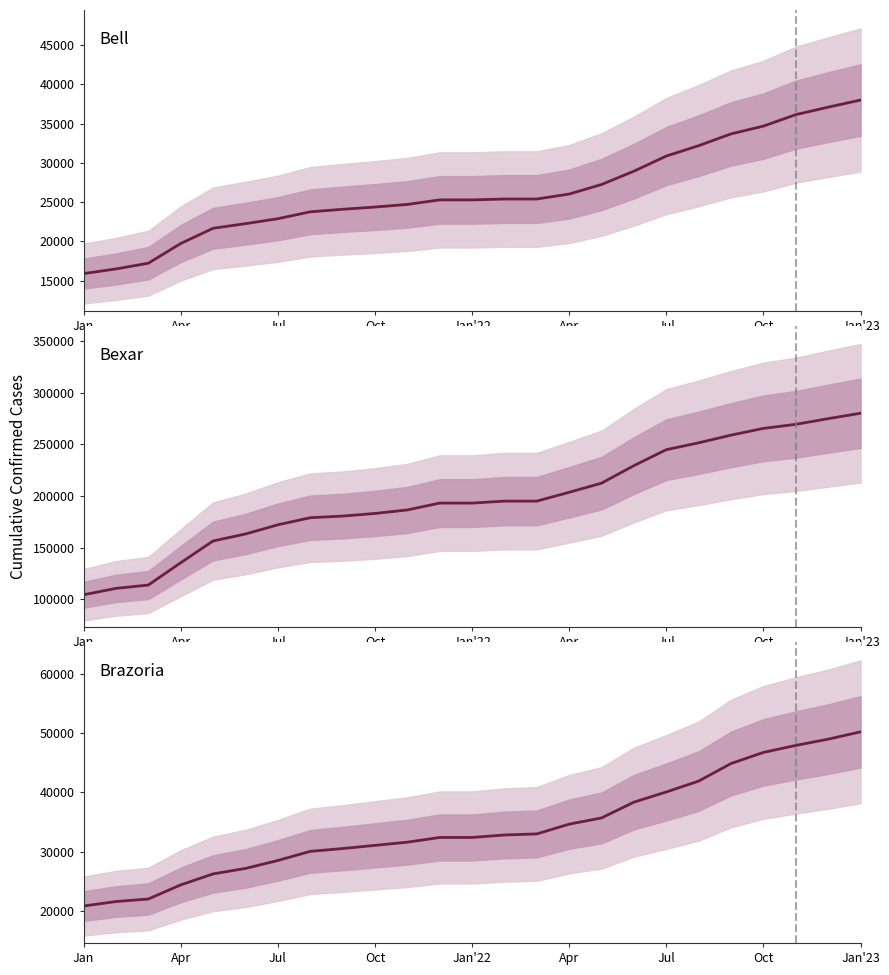

True or false: Bell and Brazoria cross at least once.

False